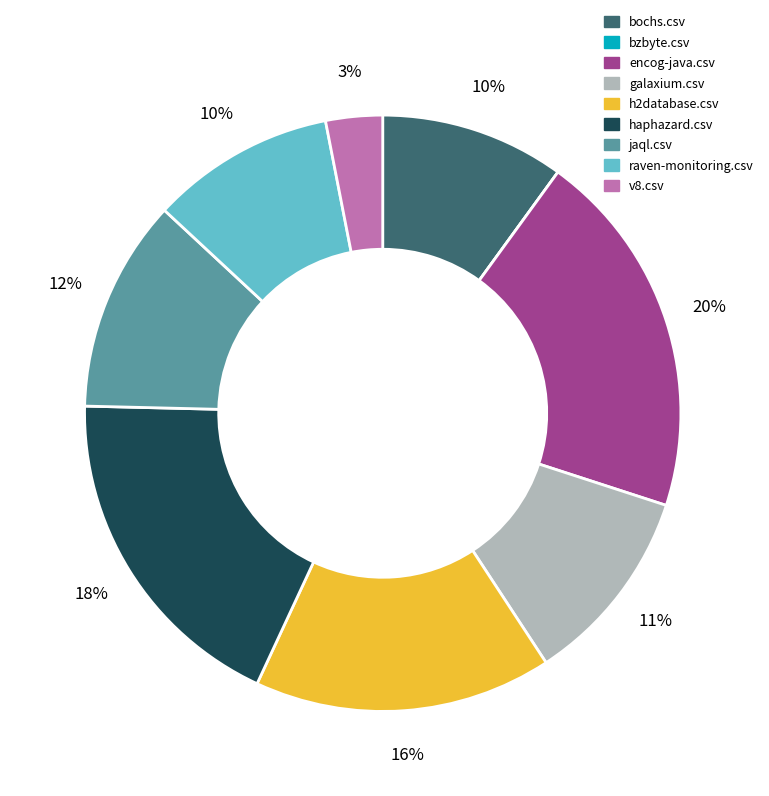

To the nearest percent, what is the combined percentage of bochs.csv and v8.csv?

13%